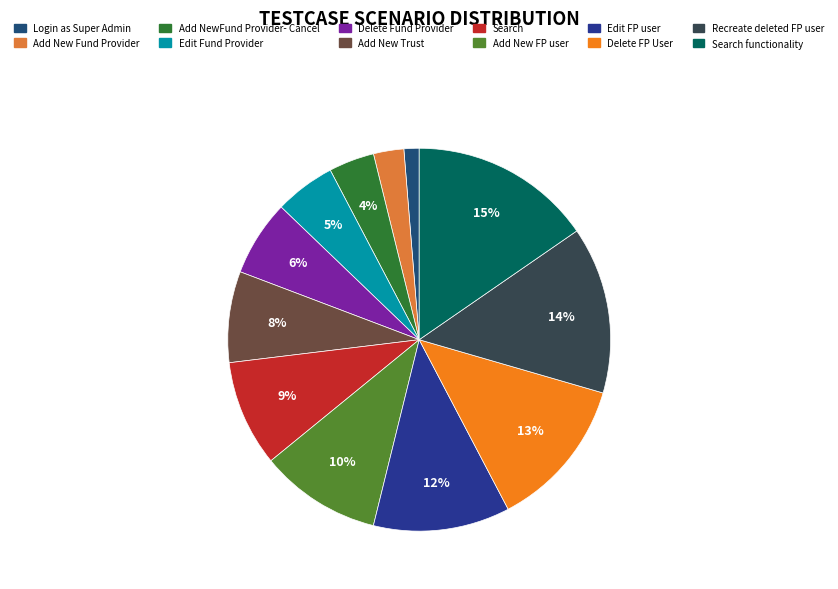

What portion of the pie excludes Search functionality?

84.6%